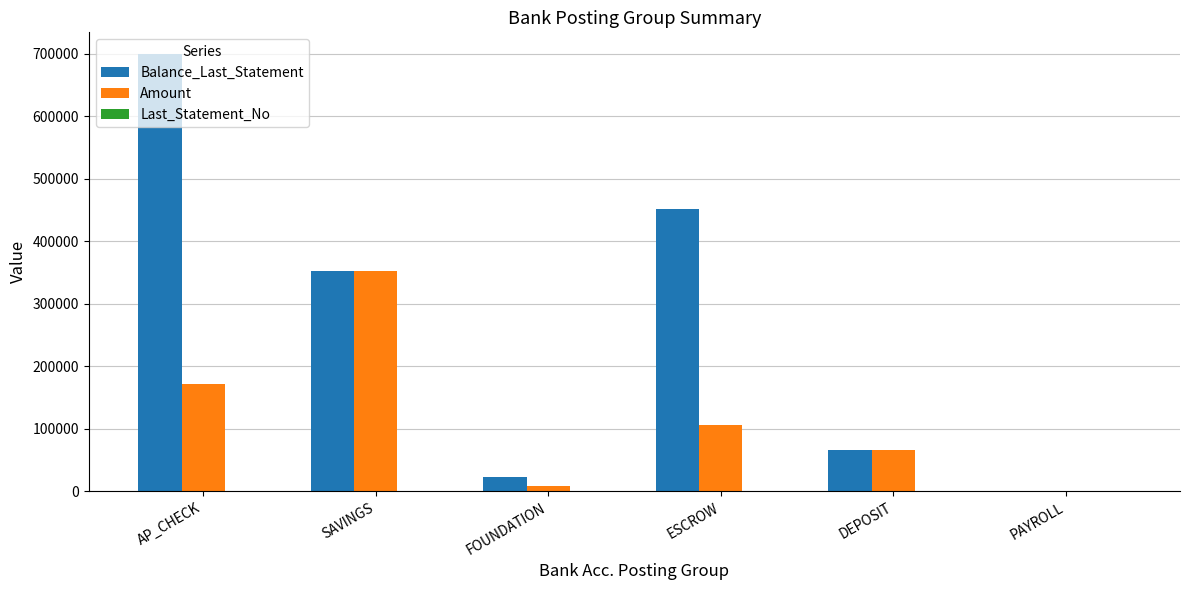

Is it true that Balance_Last_Statement equals 698937.8 at AP_CHECK?

True